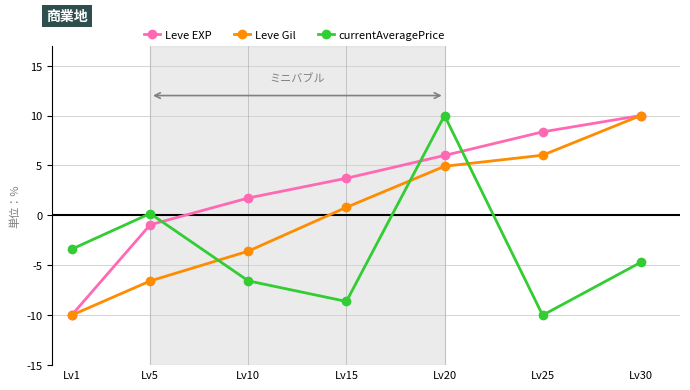

Which series has the largest total across all categories?

Leve EXP